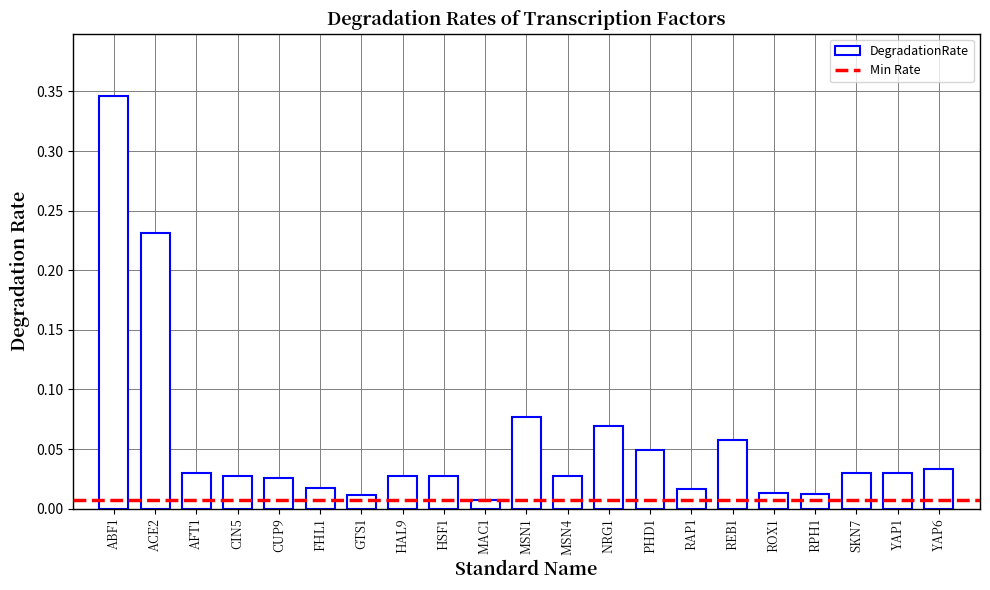

What is the sum of all values?

1.2